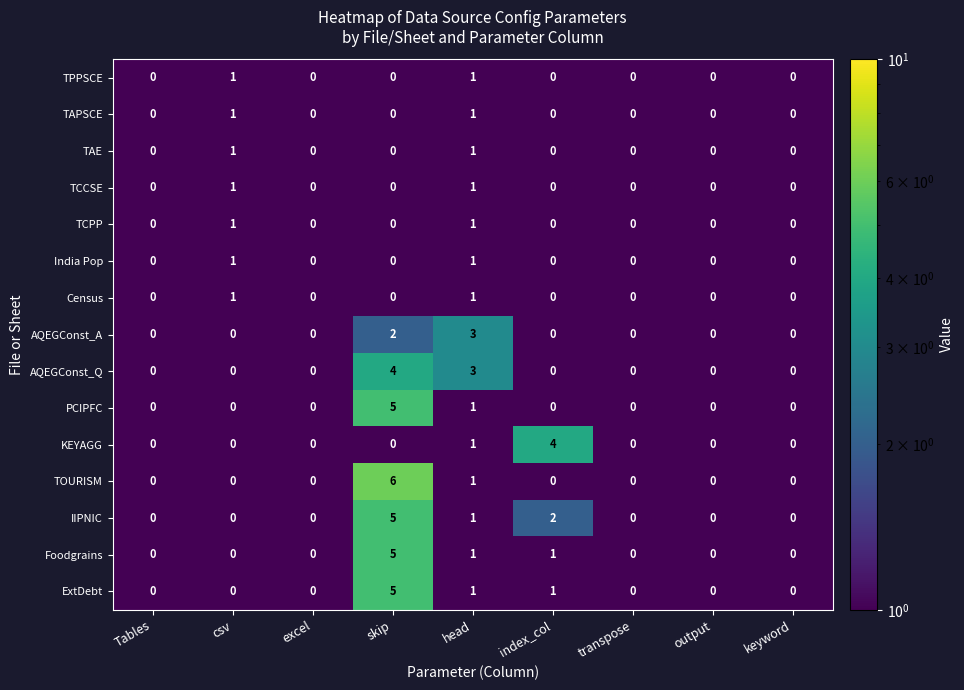

Which series has the largest range (max minus min)?

TOURISM